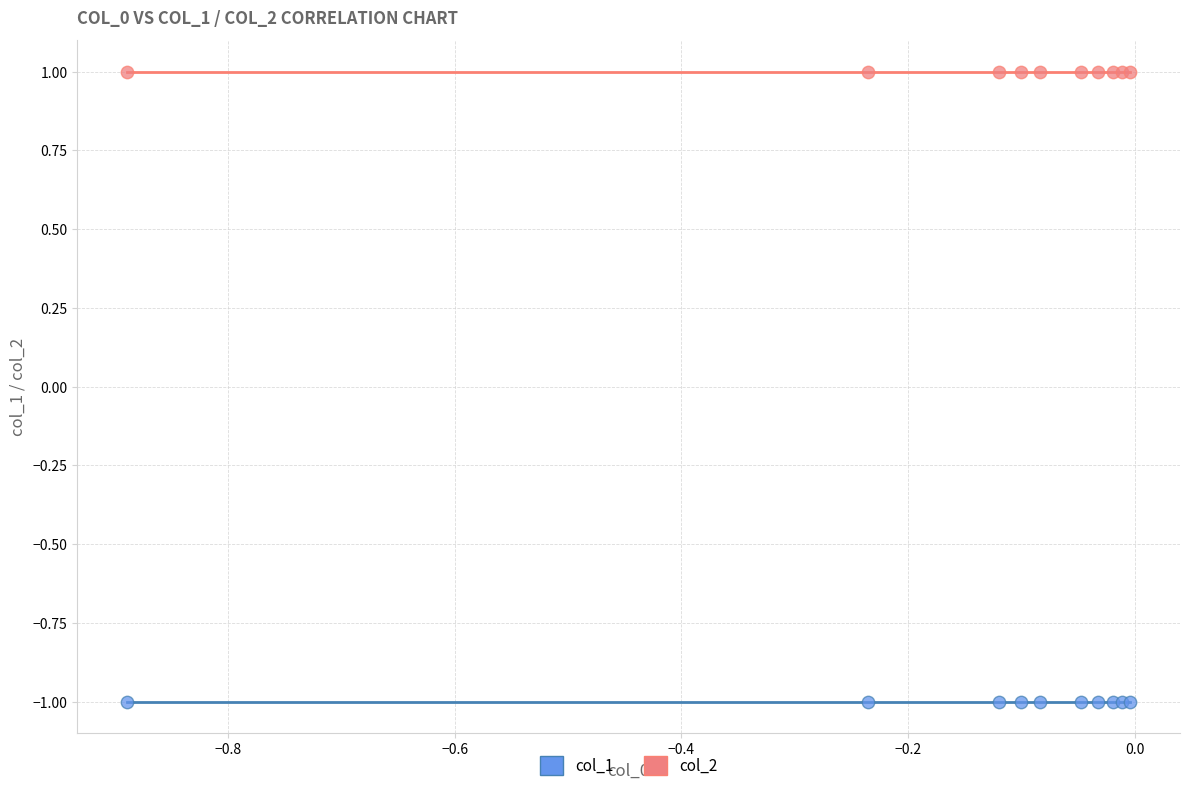

What are all the series names shown in the legend?

col_1, col_2